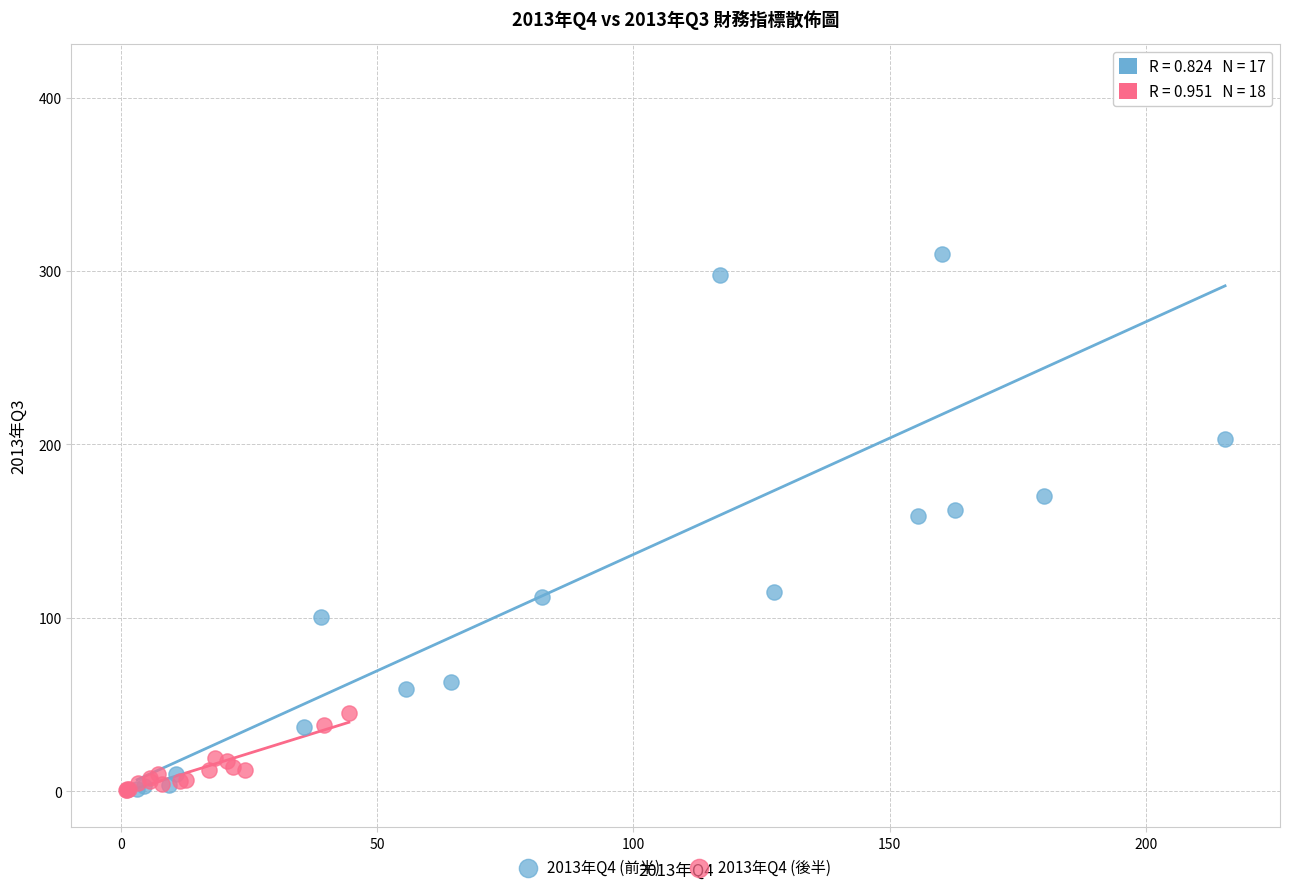

Which series contains the highest Y value?

2013年Q4 (前半)